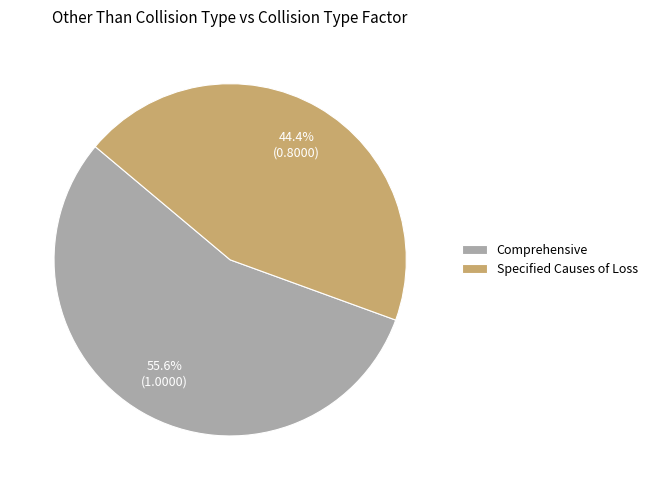

What percentage is the Comprehensive slice, to the nearest percent?

56%